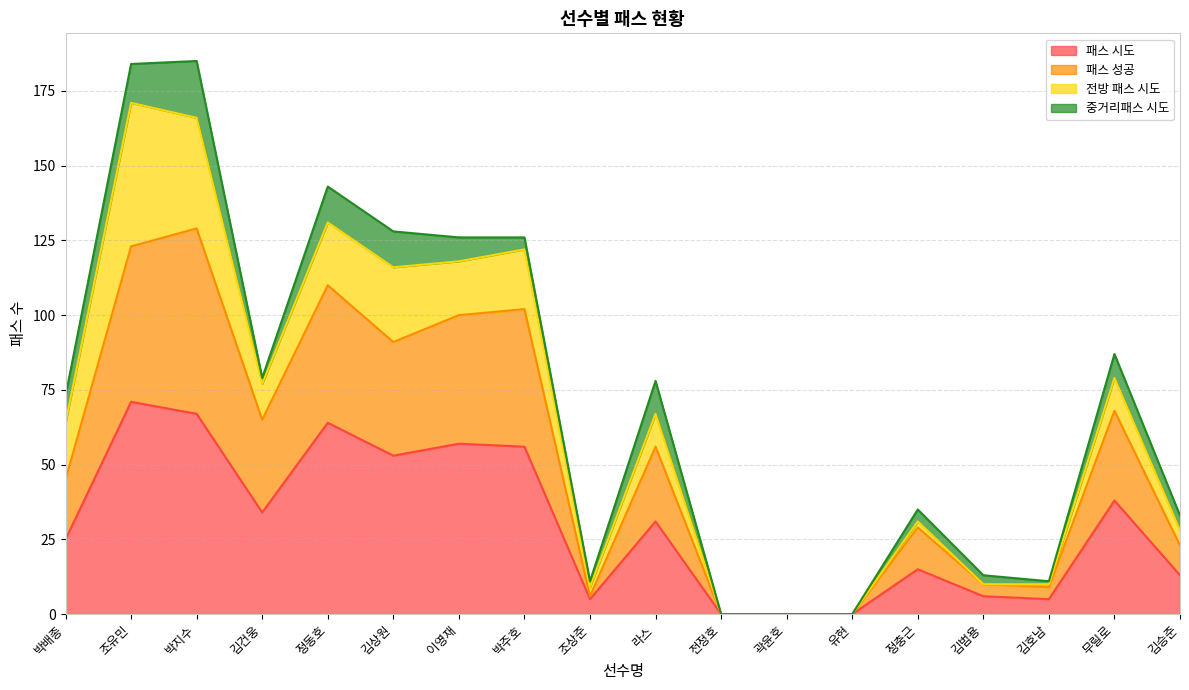

At which label does 패스 시도 first exceed 31?

조유민